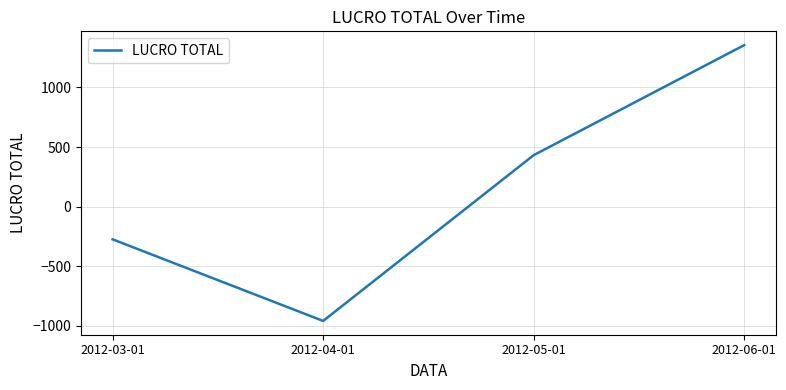

Reading left to right, list all the values displayed in this chart.

2012-03-01=-274.0	2012-04-01=-958.1	2012-05-01=431.8	2012-06-01=1354.3